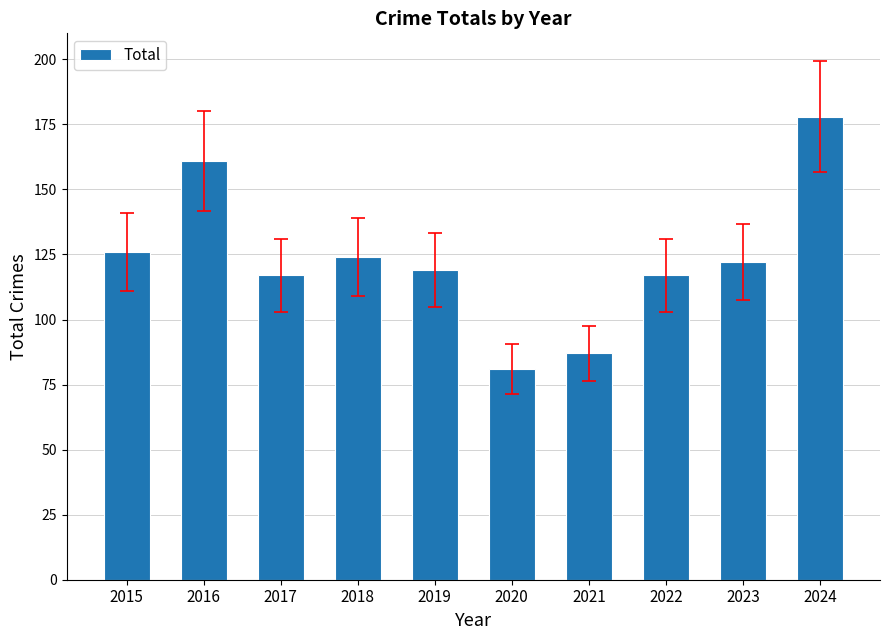

Approximately how many times larger is the value at 2018 compared to 2020?

1.5